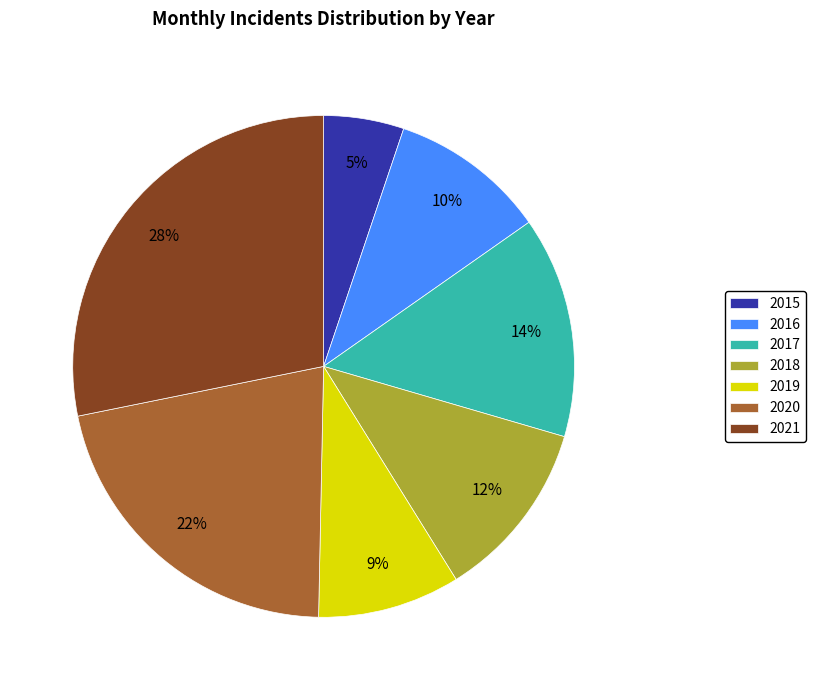

Between 2015 and 2020, which is larger?

2020